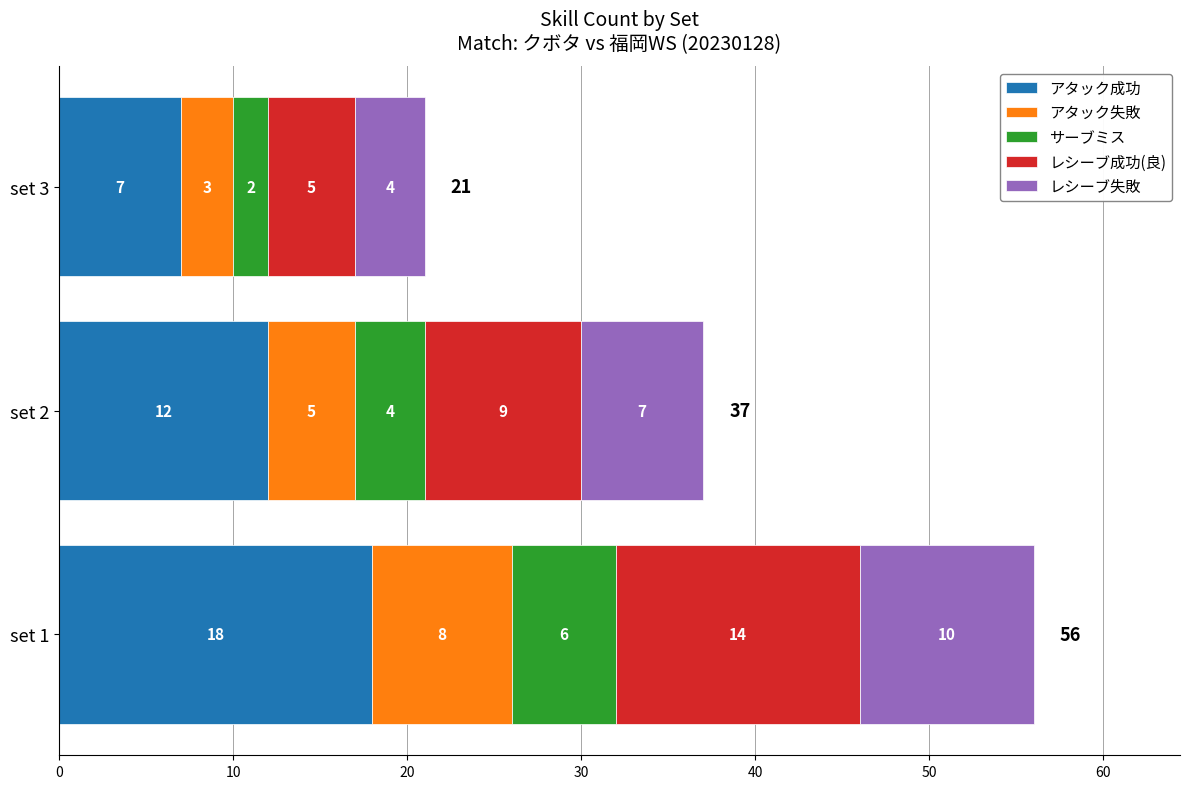

At which category is the sum across all series the highest?

set 1